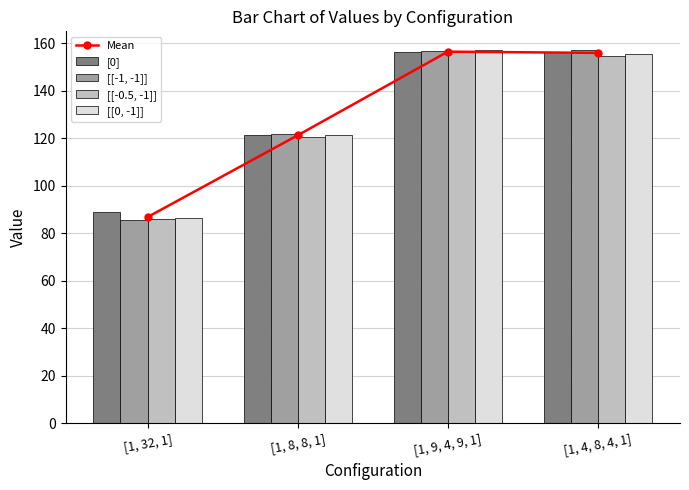

Where is [[-0.5, -1]] nearest to the value 120?

[1, 8, 8, 1]